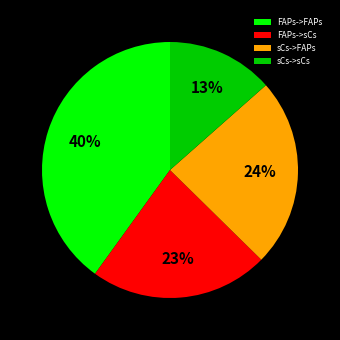

Rank the categories by value from highest to lowest.

FAPs->FAPs, sCs->FAPs, FAPs->sCs, sCs->sCs